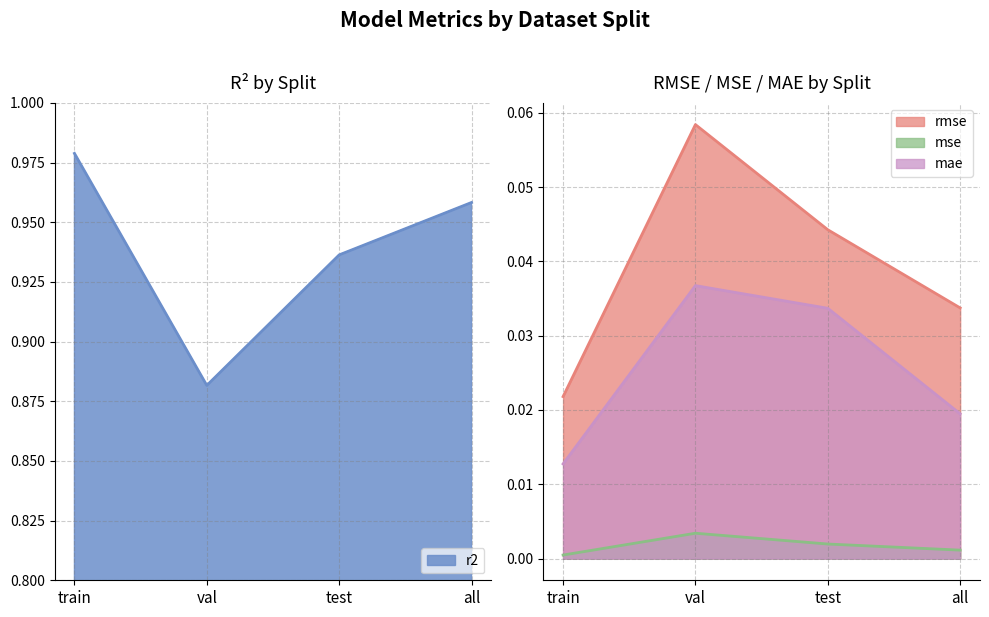

What is the spread (max minus min) of values at train?

1.0